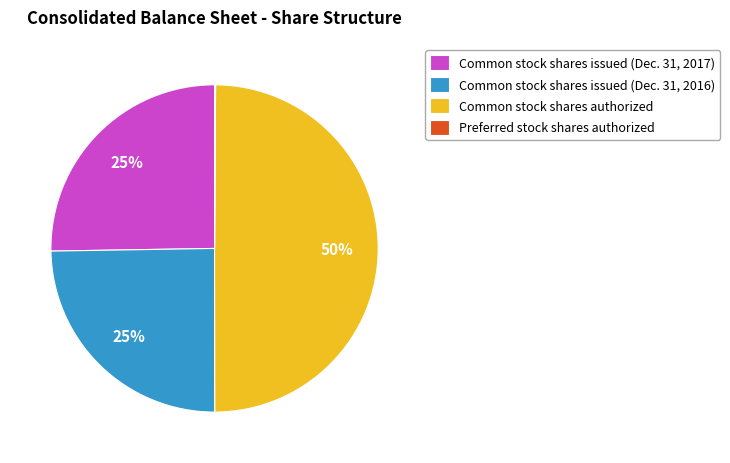

Is it true that Common stock shares issued (Dec. 31, 2017) is 25% of the pie?

True